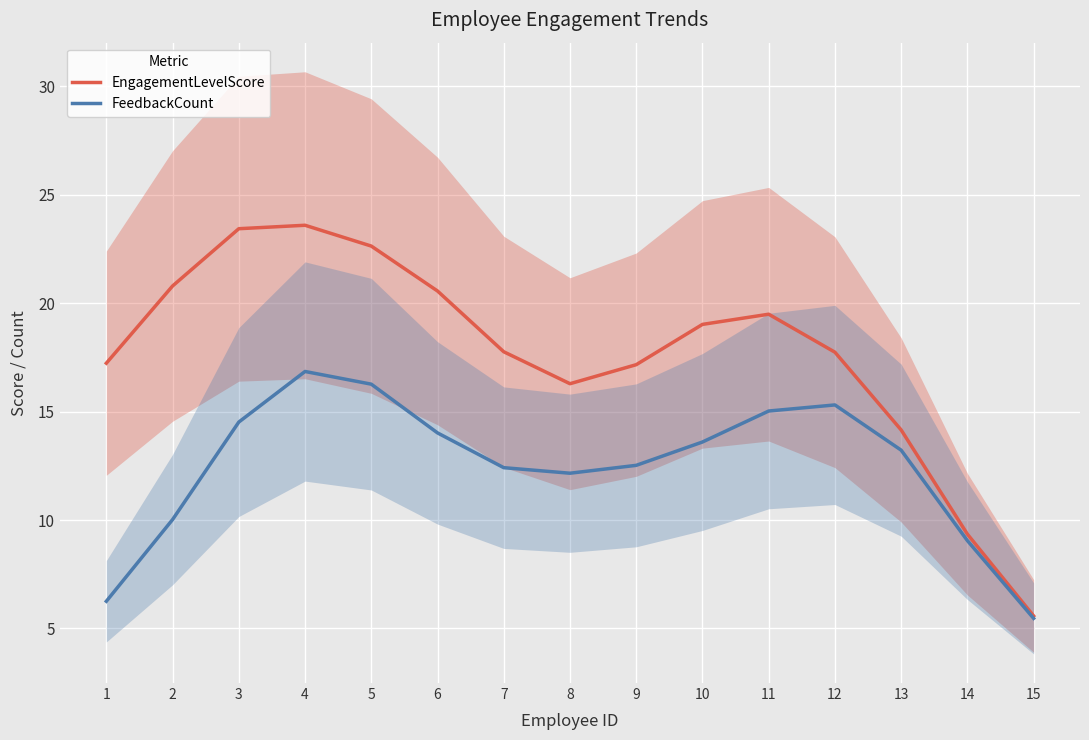

Reading left to right, transcribe all the data shown in this chart.

EngagementLevelScore: 1=17.2	2=20.8	3=23.4	4=23.6	5=22.6	6=20.6	7=17.8	8=16.3	9=17.2	10=19.0	11=19.5	12=17.7	13=14.2	14=9.3	15=5.6
FeedbackCount: 1=6.3	2=10.0	3=14.5	4=16.9	5=16.3	6=14.0	7=12.4	8=12.2	9=12.5	10=13.6	11=15.0	12=15.3	13=13.2	14=9.1	15=5.5